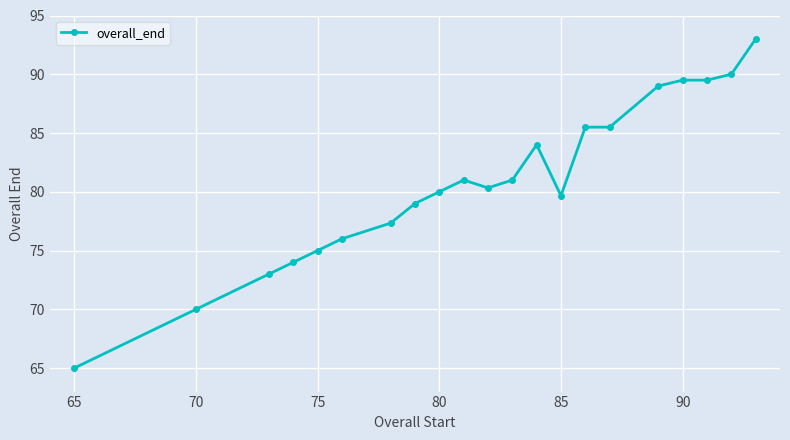

What is the difference between the maximum and second lowest values?

23.0